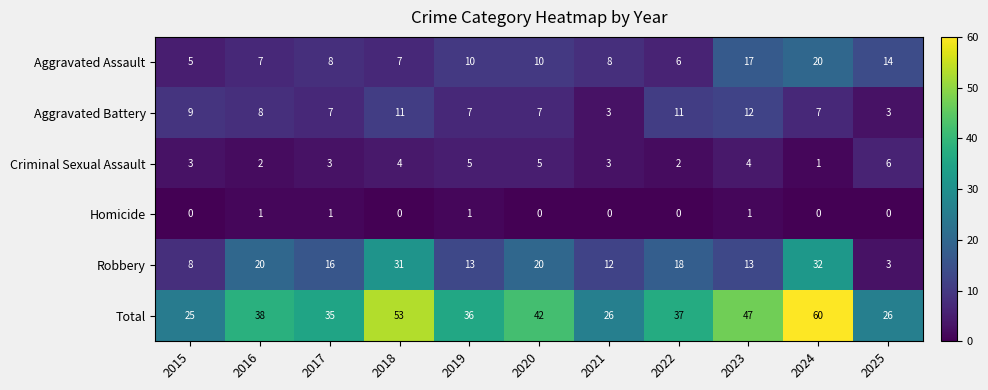

At which category is the sum across all series the highest?

2024